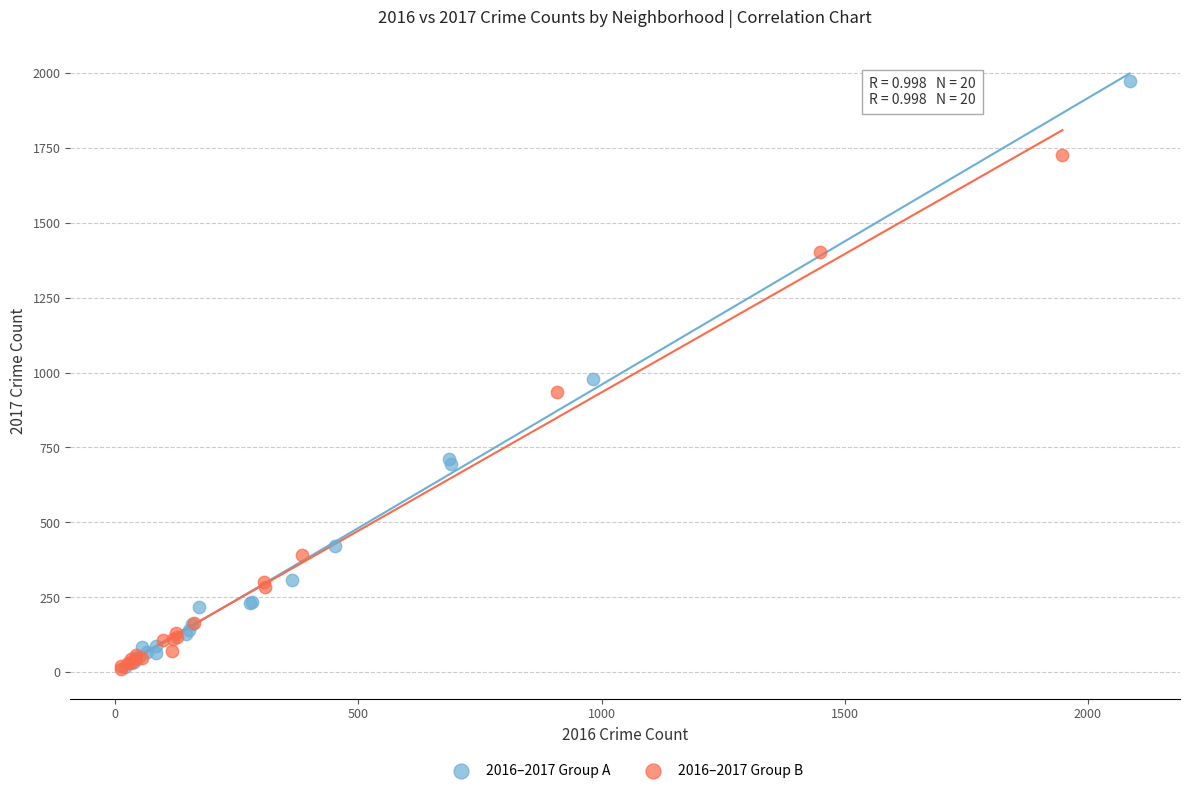

Which series contains the highest Y value?

2016–2017 Group A